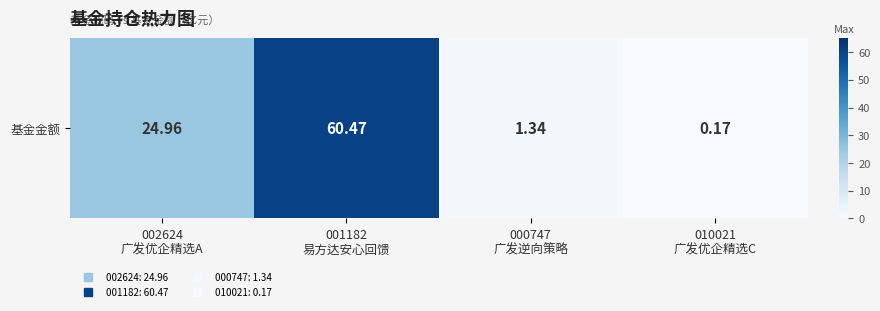

True or false: the data shows 60.5 at 001182
易方达安心回馈.

True